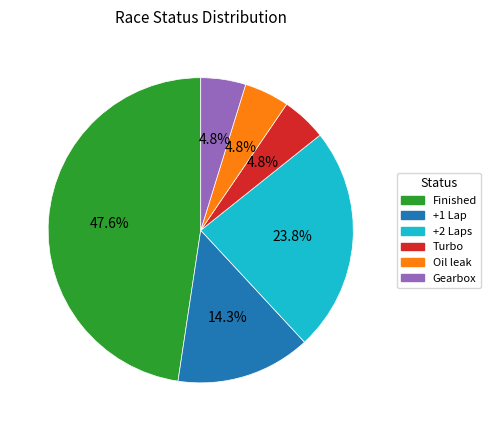

To the nearest percent, what is the combined percentage of +1 Lap and Finished?

62%